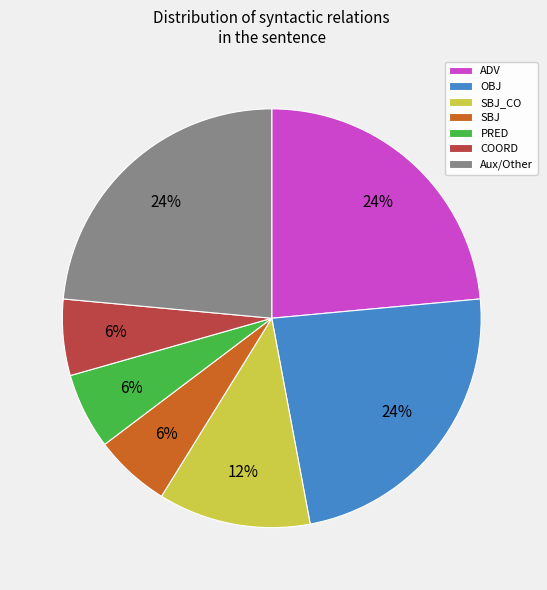

Which has a higher value, PRED or OBJ?

OBJ